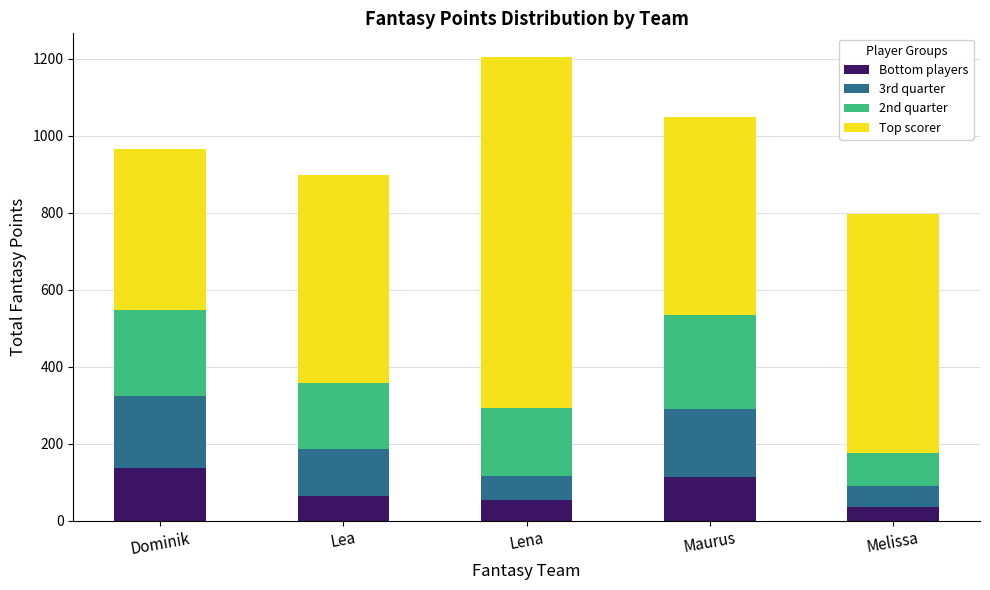

How many bars are there in total?

5